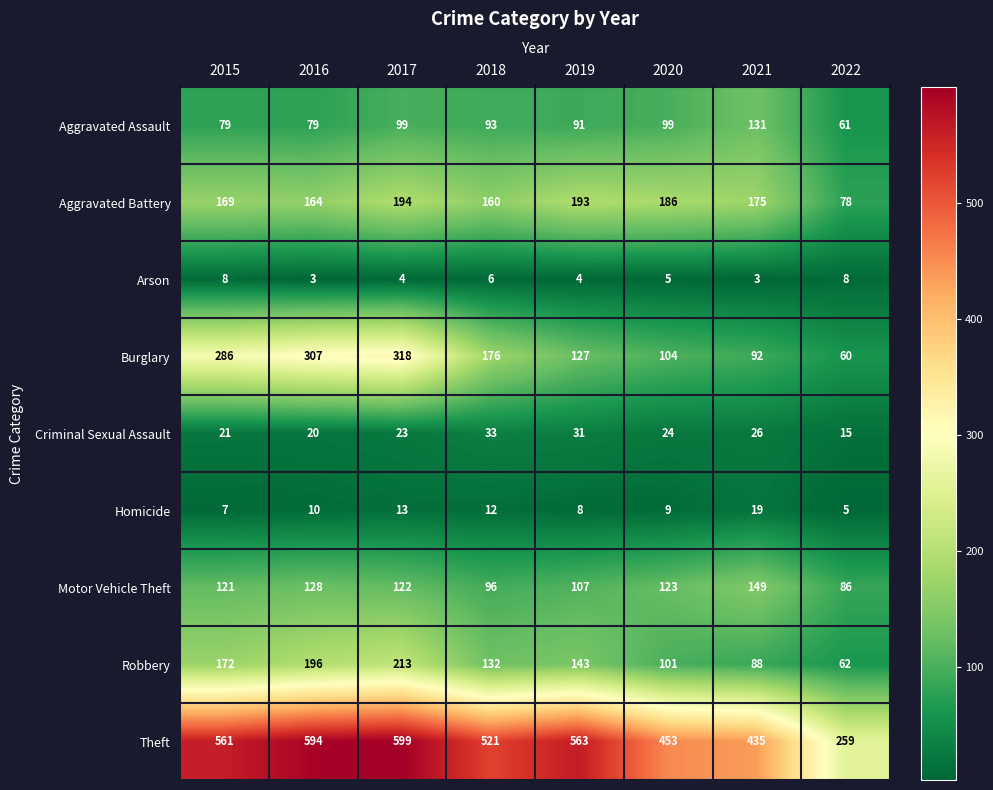

The value of Motor Vehicle Theft at 2015 is 121. True or false?

True